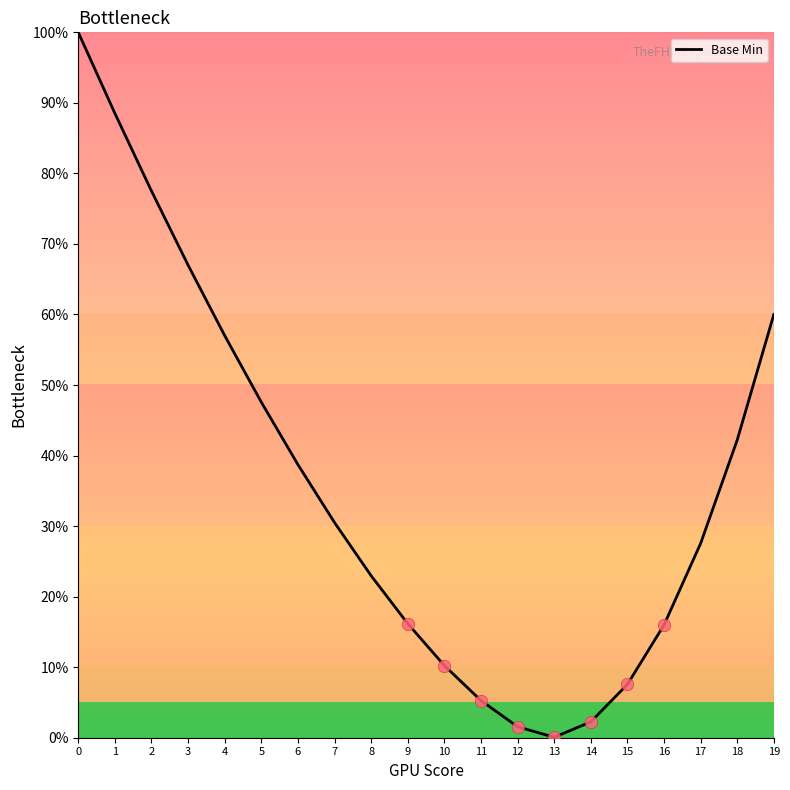

What is the change in value from 4 to 7?

-26.5